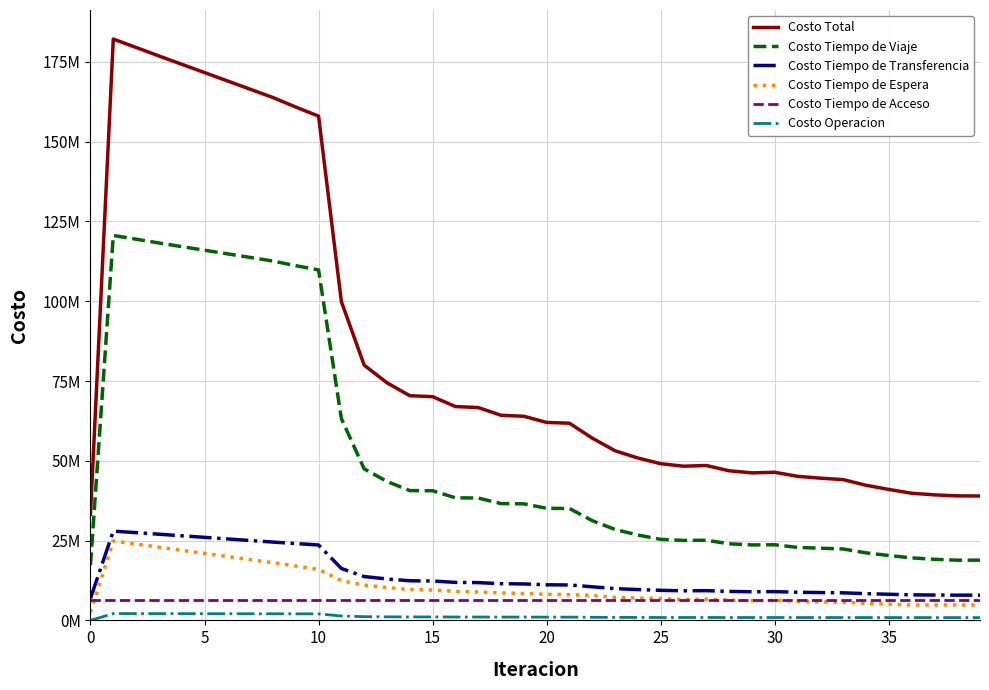

At how many categories does at least one series exceed 90102313?

11